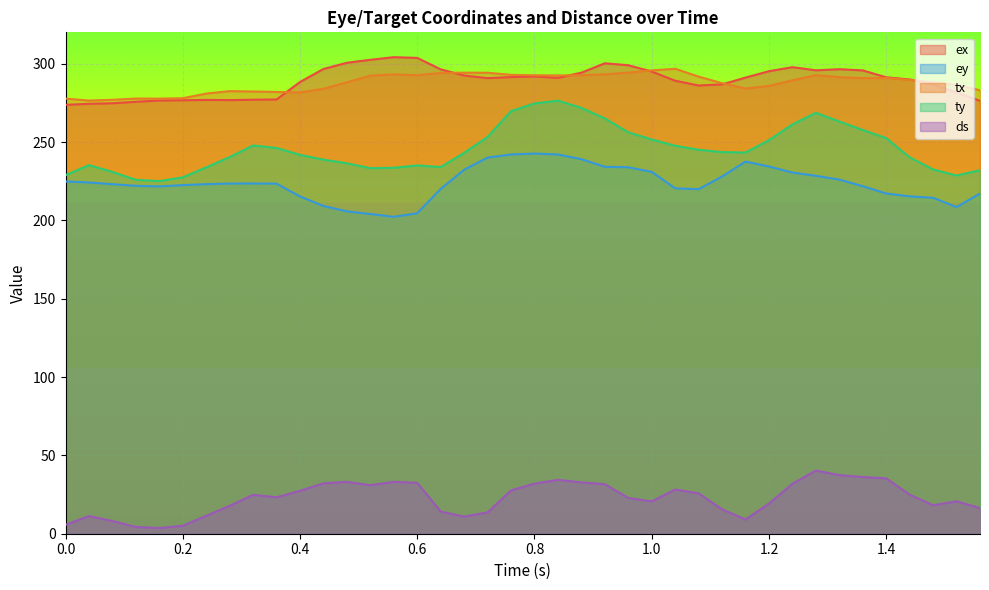

Count the number of data series in this chart.

5